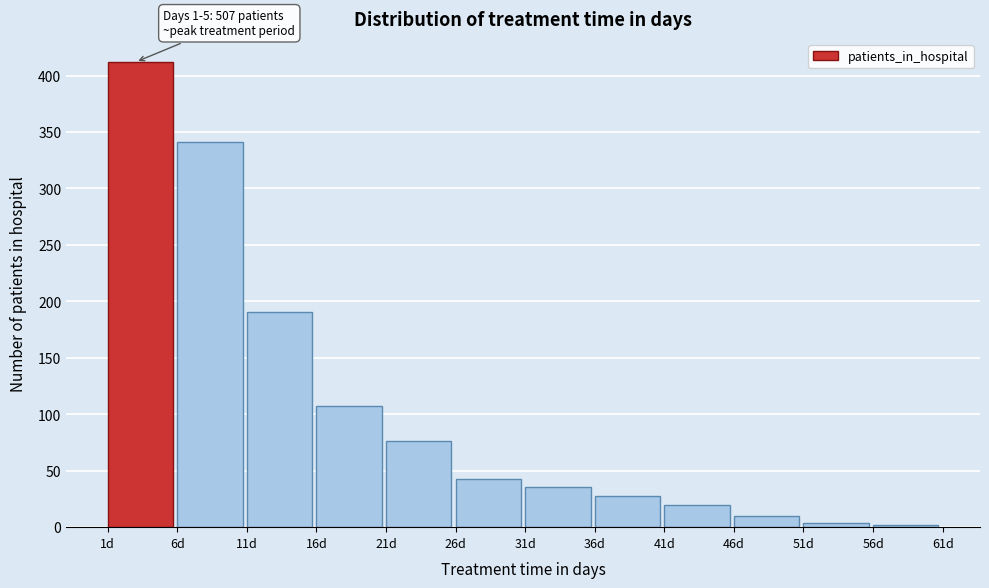

Reading left to right, list all the values displayed in this chart.

1d=412	6d=341	11d=191	16d=107	21d=76	26d=43	31d=36	36d=28	41d=20	46d=10	51d=4	56d=2